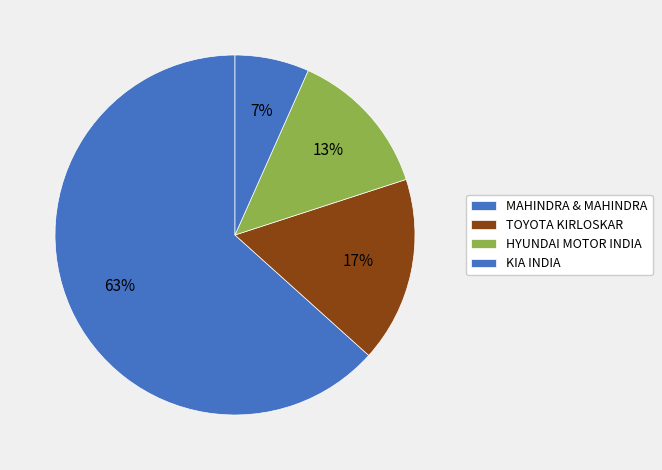

How many slices are in this pie chart?

4